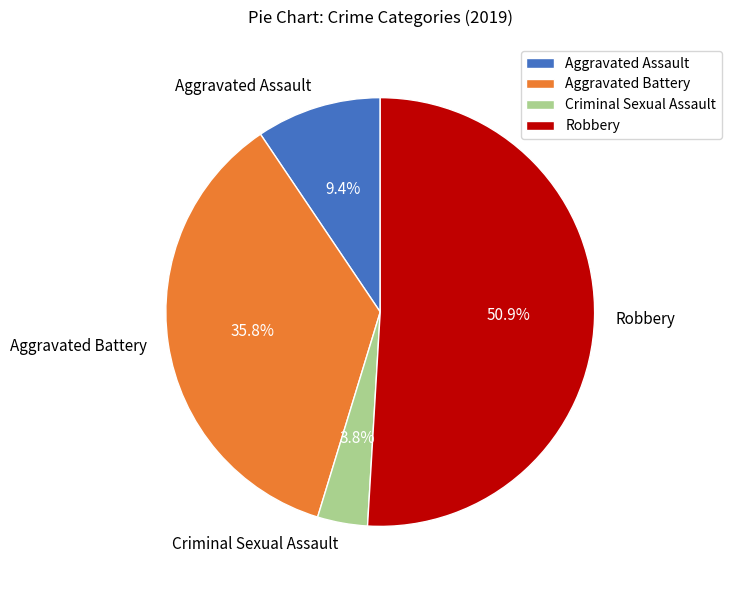

Which slice is the largest?

Robbery